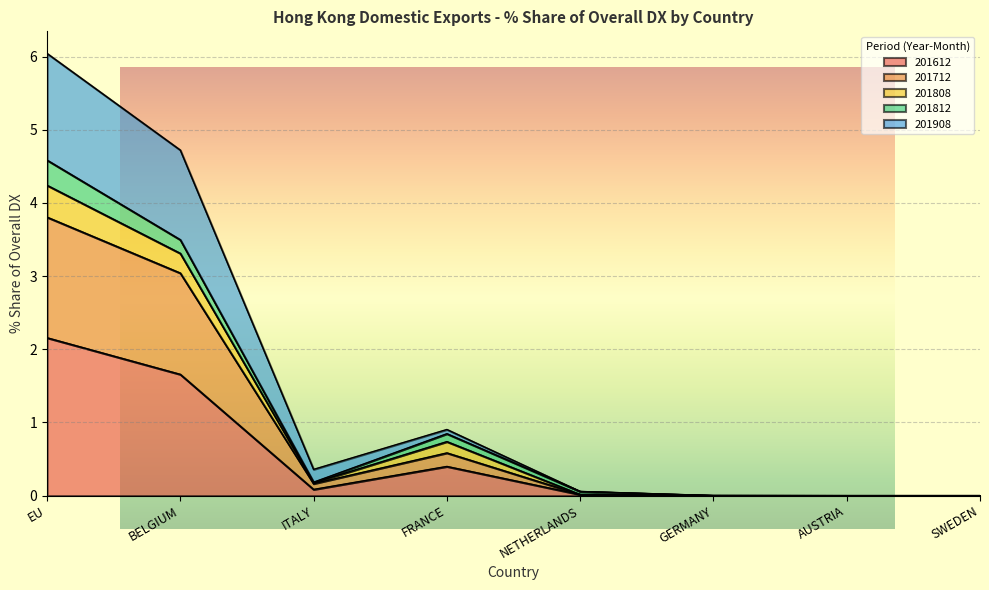

How many interior local peaks does the 201908 series have?

1